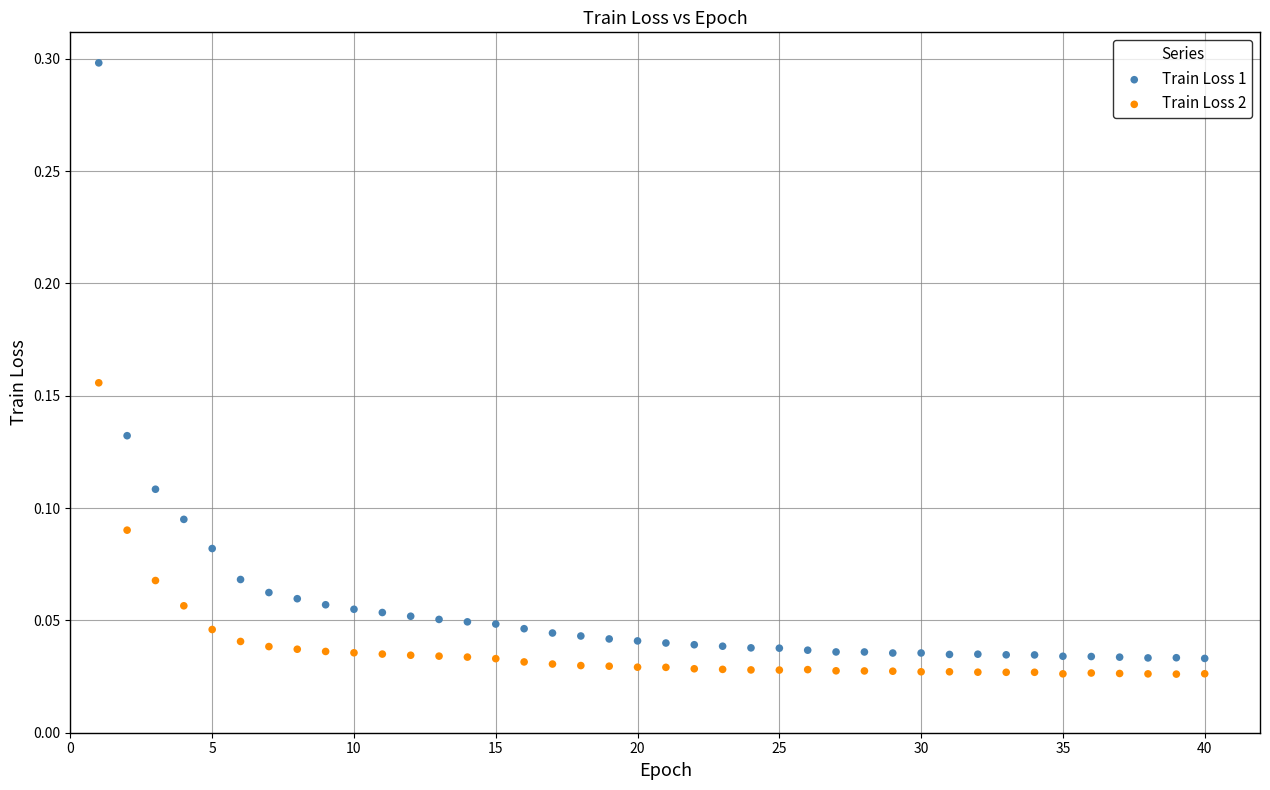

Which series contains the lowest Y value?

Train Loss 2